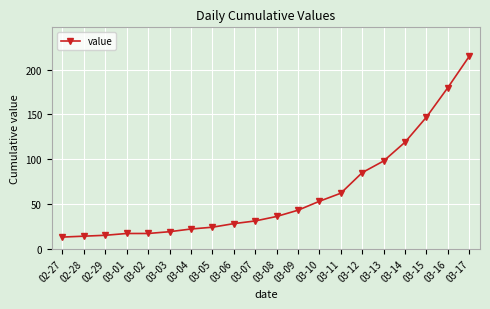

Does the chart have visible grid lines?

Yes